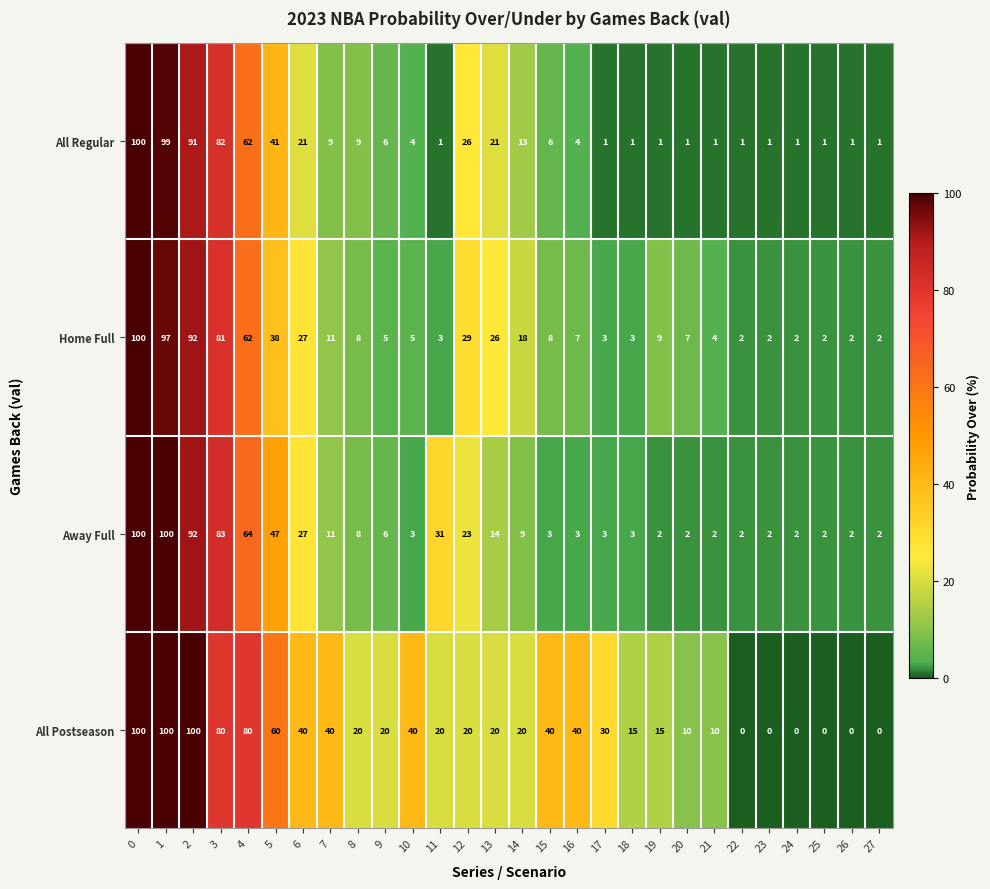

What is the difference between the second highest and minimum values in the All Regular series?

98